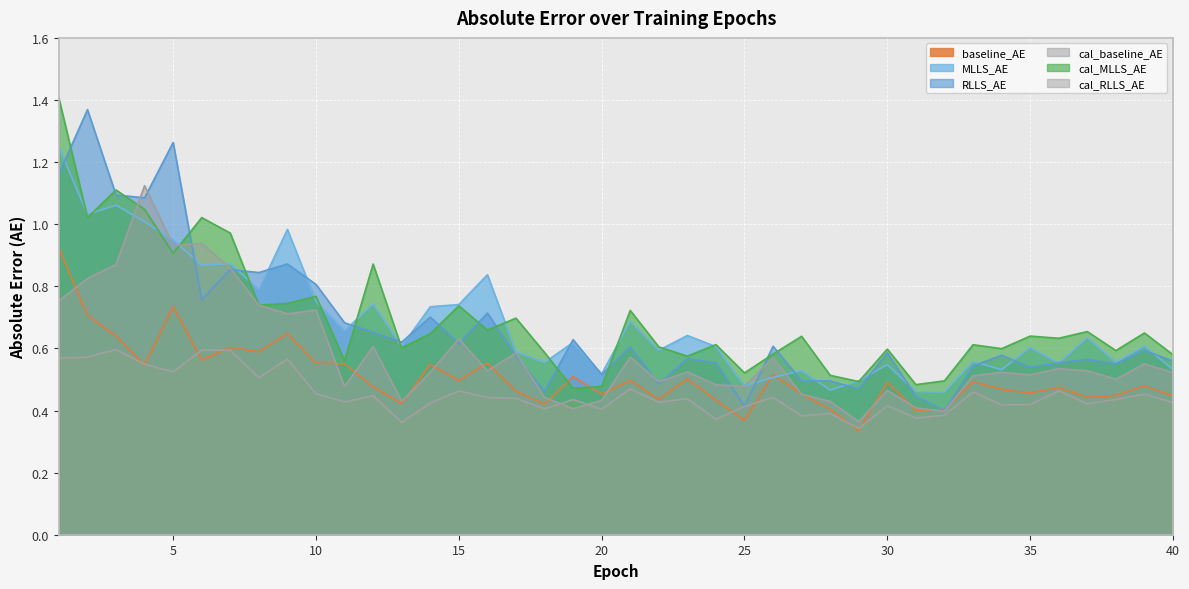

What value does the cal_MLLS_AE series have at 30?

0.6